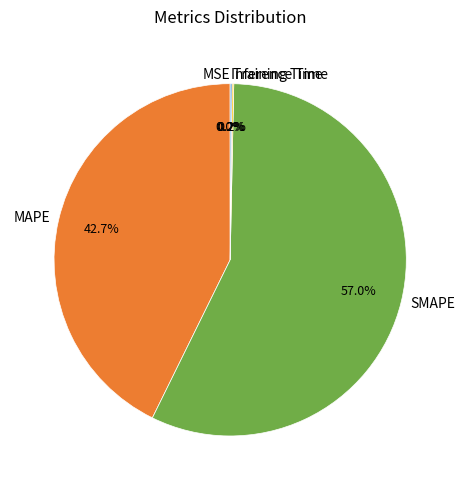

To the nearest percent, what is the average slice percentage?

20%